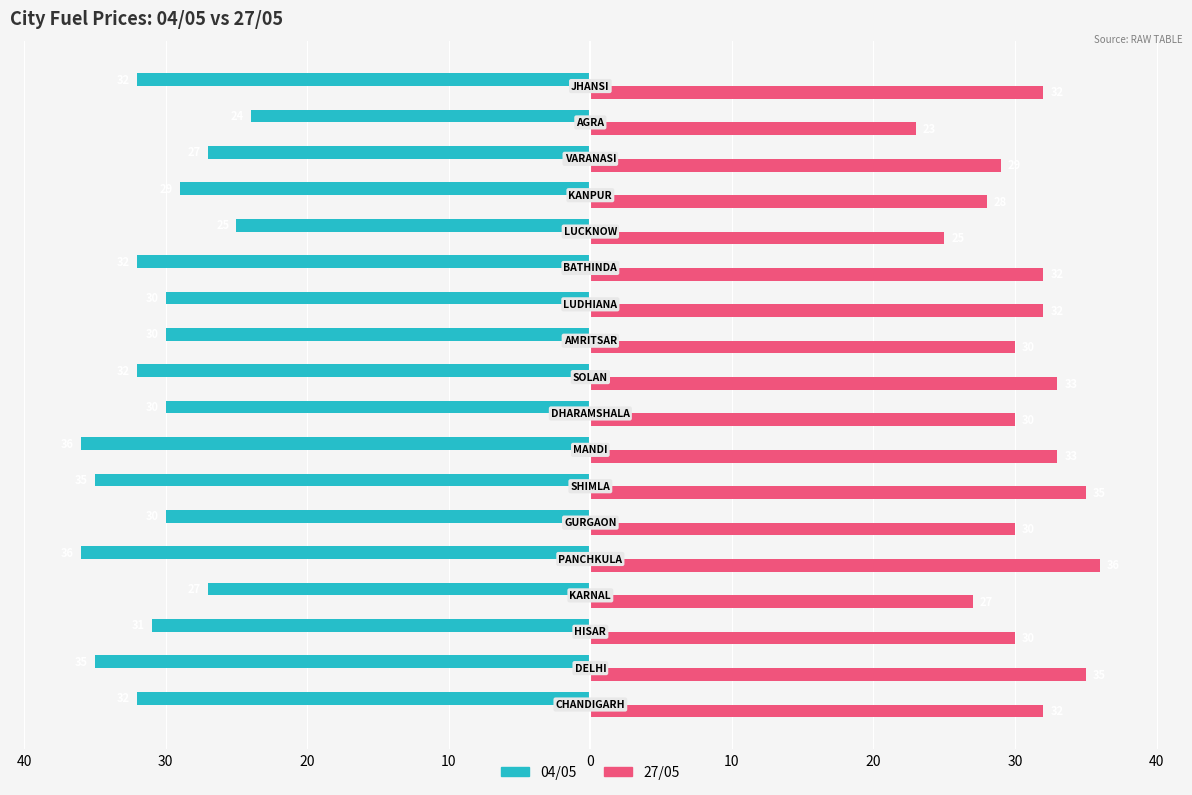

What are all the series names shown in the legend?

04/05, 27/05